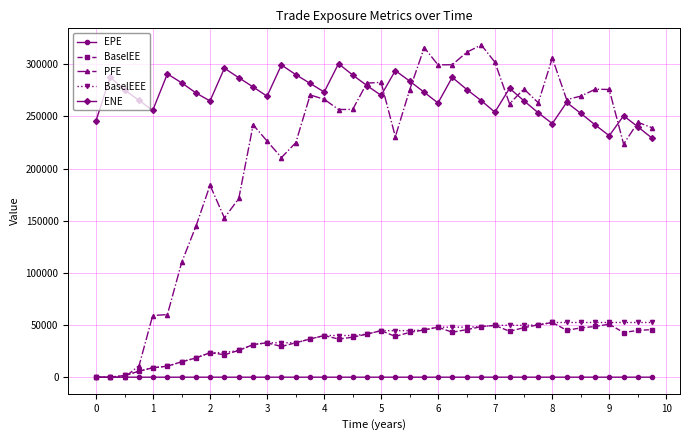

At how many categories does at least one series exceed 221177?

40